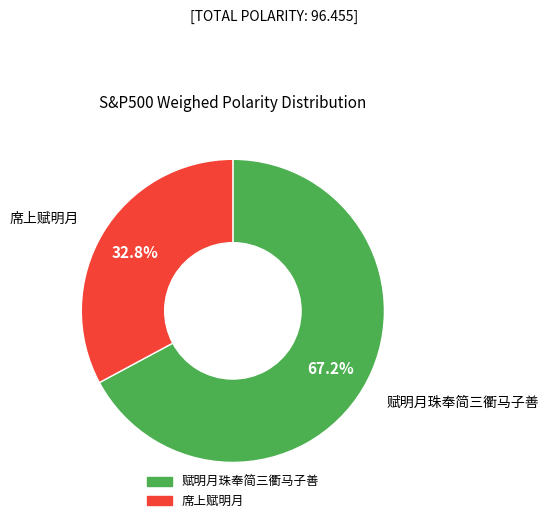

Combined, what portion of the pie is 席上赋明月 and 赋明月珠奉简三衢马子善?

100.0%